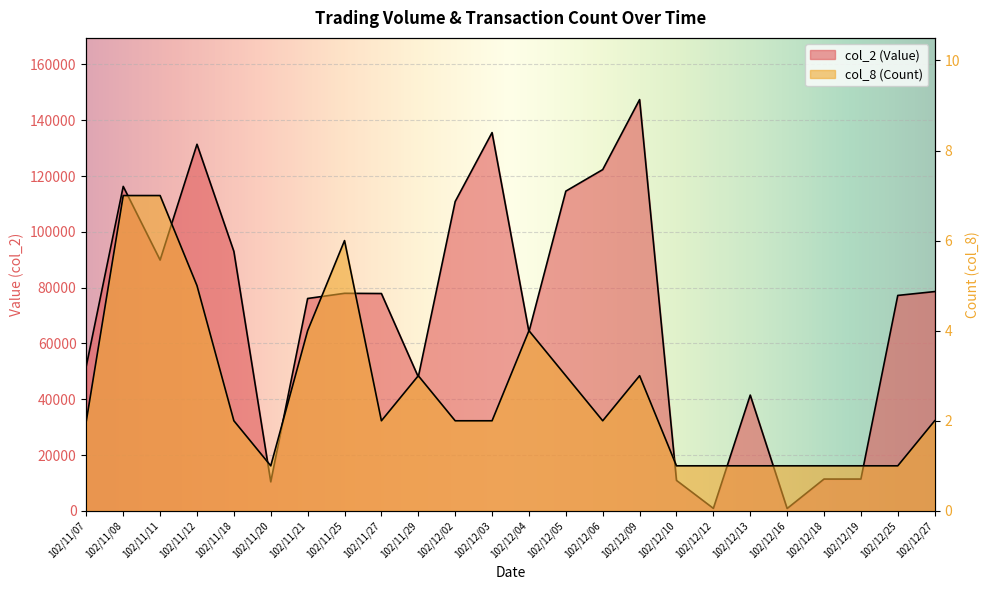

True or false: col_8 (Count) and col_2 (Value) cross at least once.

False